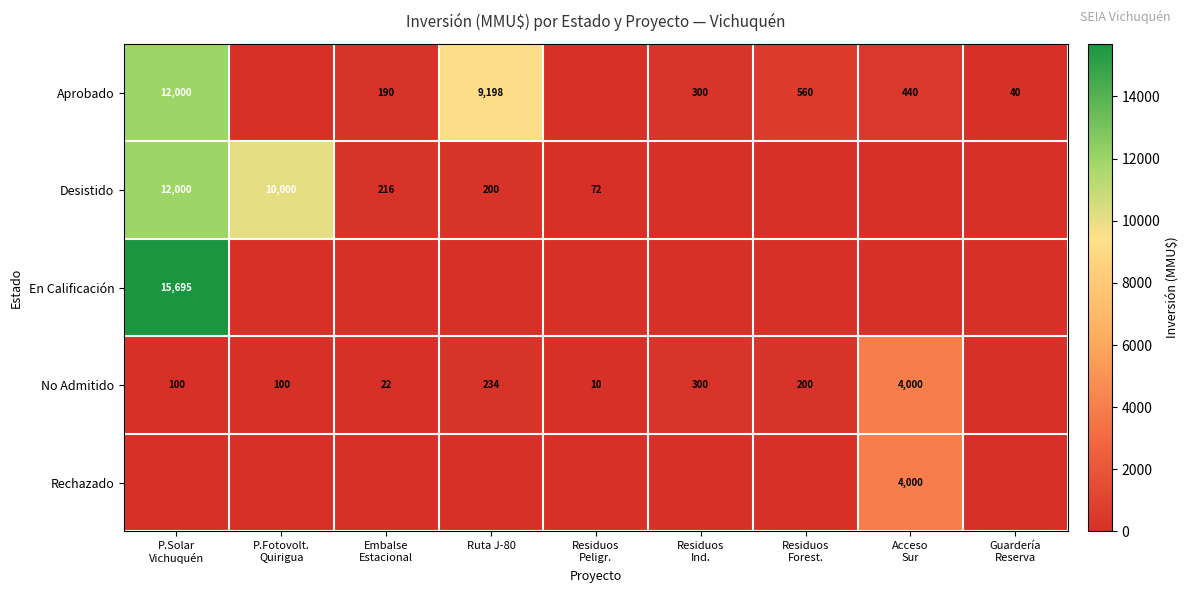

What is the spread (max minus min) of values at Residuos
Peligr.?

72